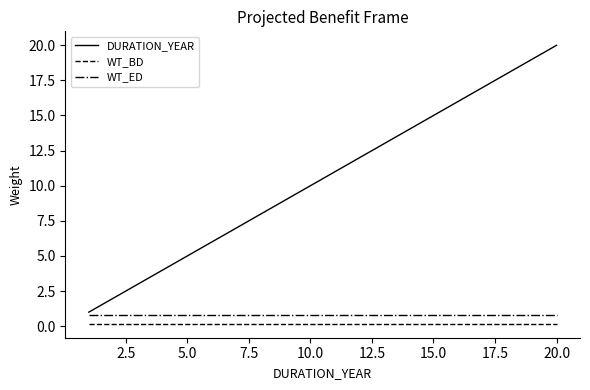

Which series has the widest spread of values?

DURATION_YEAR